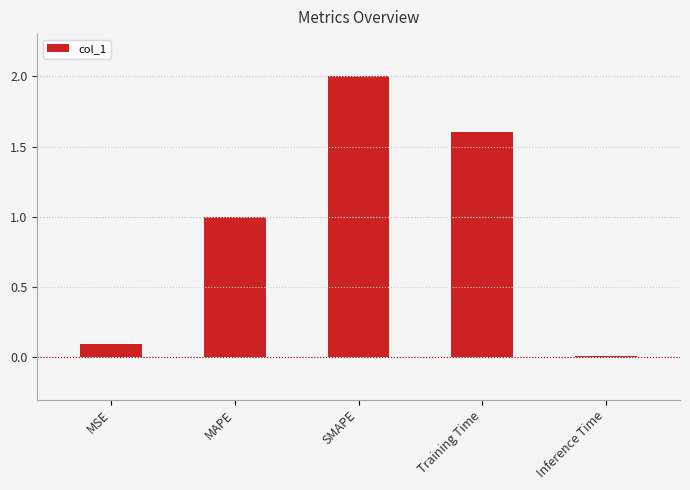

What is the greatest value displayed?

2.0